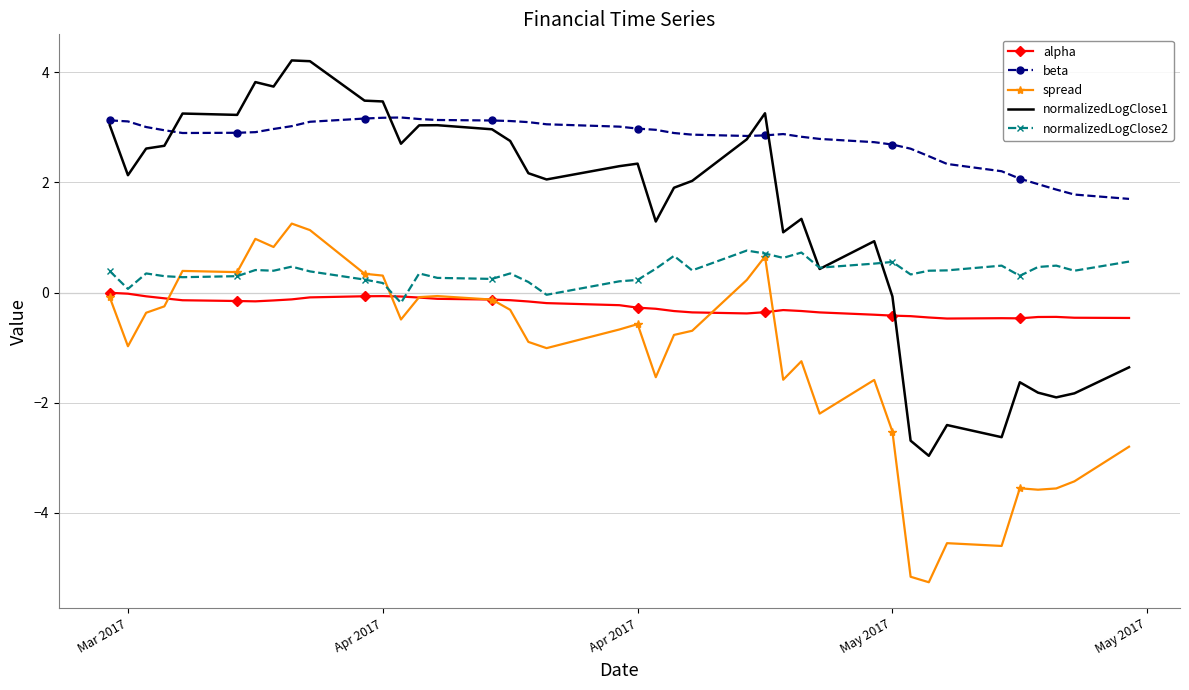

Which series has the largest range (max minus min)?

normalizedLogClose1